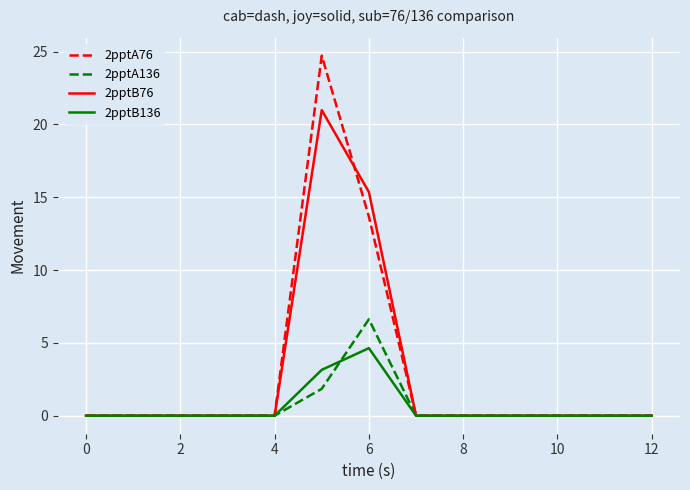

List the series in order of their peak value, highest first.

2pptA76, 2pptB76, 2pptA136, 2pptB136